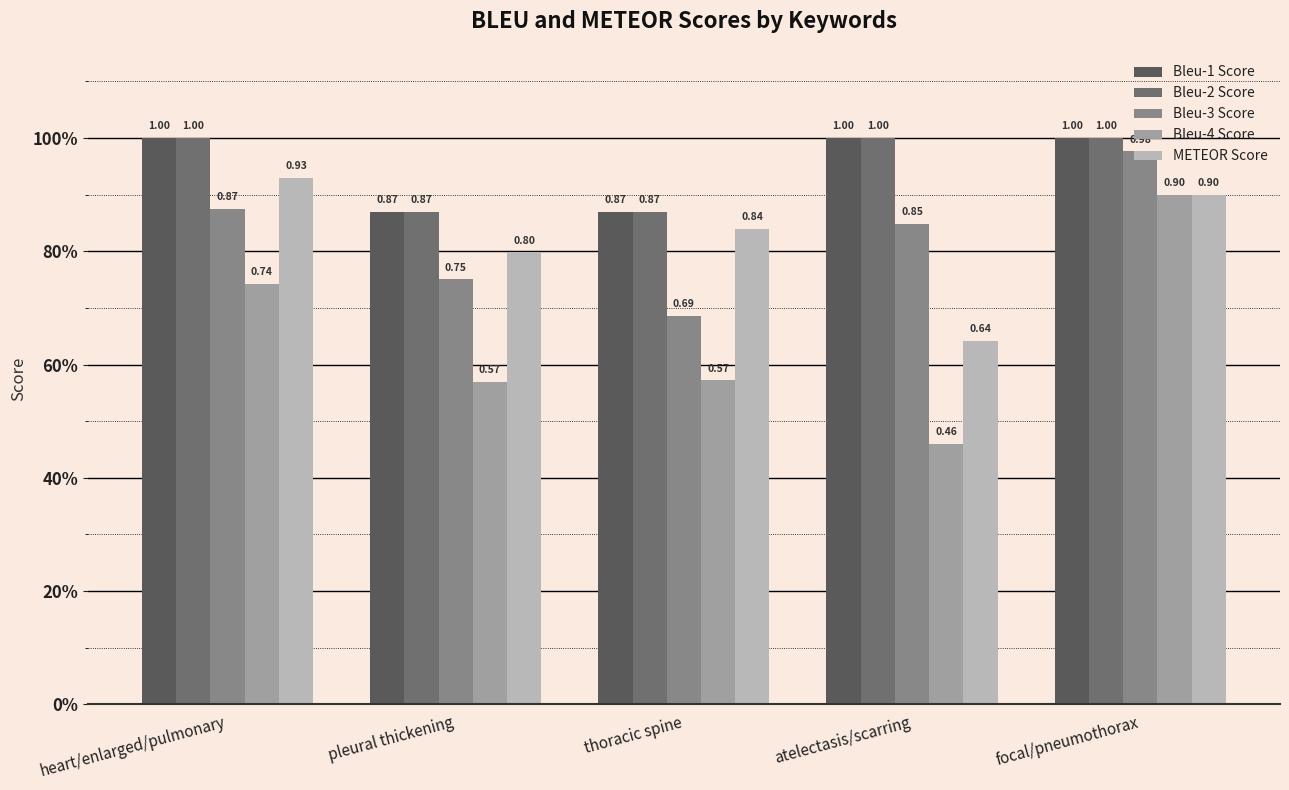

Reading right to left, what are all the values shown in this chart?

Bleu-1 Score: focal/pneumothorax=1.0	atelectasis/scarring=1.0	thoracic spine=0.9	pleural thickening=0.9	heart/enlarged/pulmonary=1.0
Bleu-2 Score: focal/pneumothorax=1.0	atelectasis/scarring=1.0	thoracic spine=0.9	pleural thickening=0.9	heart/enlarged/pulmonary=1.0
Bleu-3 Score: focal/pneumothorax=1.0	atelectasis/scarring=0.8	thoracic spine=0.7	pleural thickening=0.8	heart/enlarged/pulmonary=0.9
Bleu-4 Score: focal/pneumothorax=0.9	atelectasis/scarring=0.5	thoracic spine=0.6	pleural thickening=0.6	heart/enlarged/pulmonary=0.7
METEOR Score: focal/pneumothorax=0.9	atelectasis/scarring=0.6	thoracic spine=0.8	pleural thickening=0.8	heart/enlarged/pulmonary=0.9